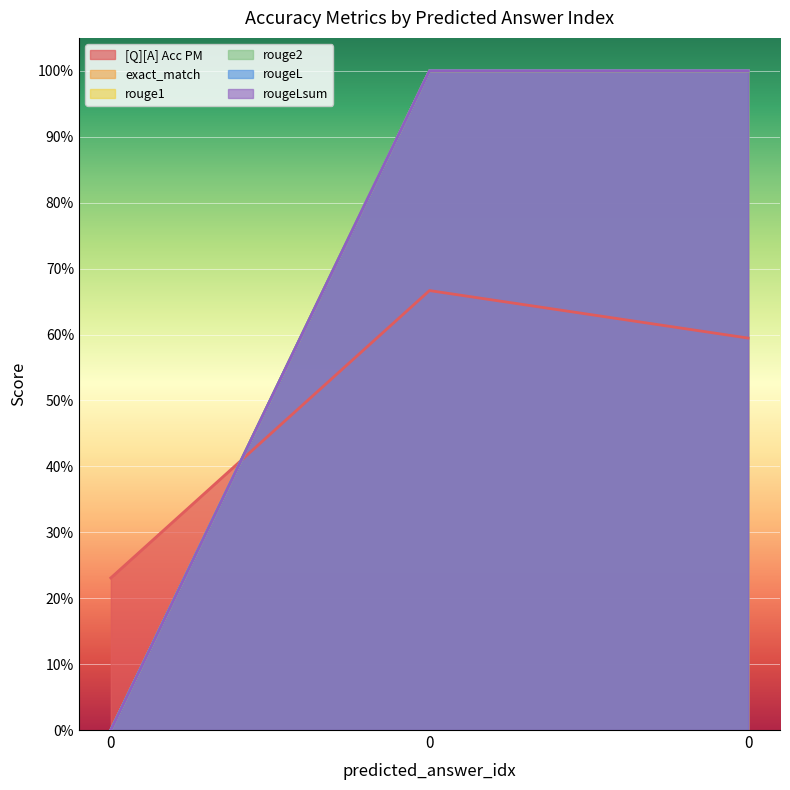

Reading left to right, what are all the values shown in this chart?

[Q][A] Acc PM: 0.2	0.7	0.6
exact_match: 0.0	1.0	1.0
rouge1: 0.0	1.0	1.0
rouge2: 0.0	1.0	1.0
rougeL: 0.0	1.0	1.0
rougeLsum: 0.0	1.0	1.0